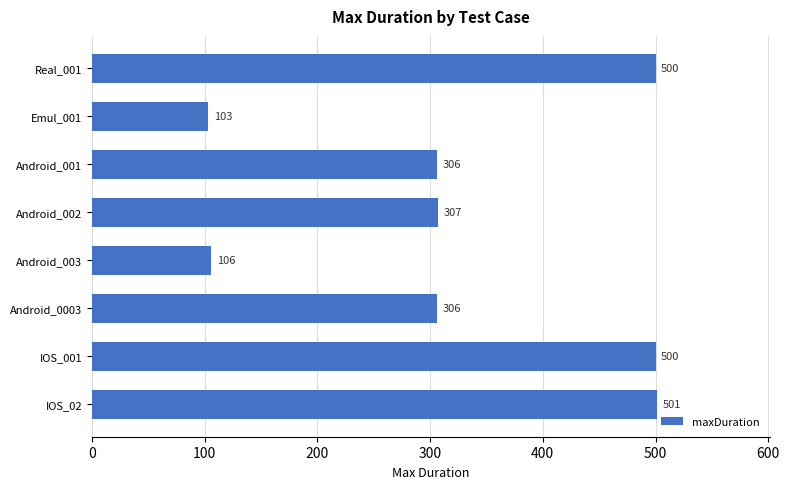

What value does the data have at Android_0003?

306